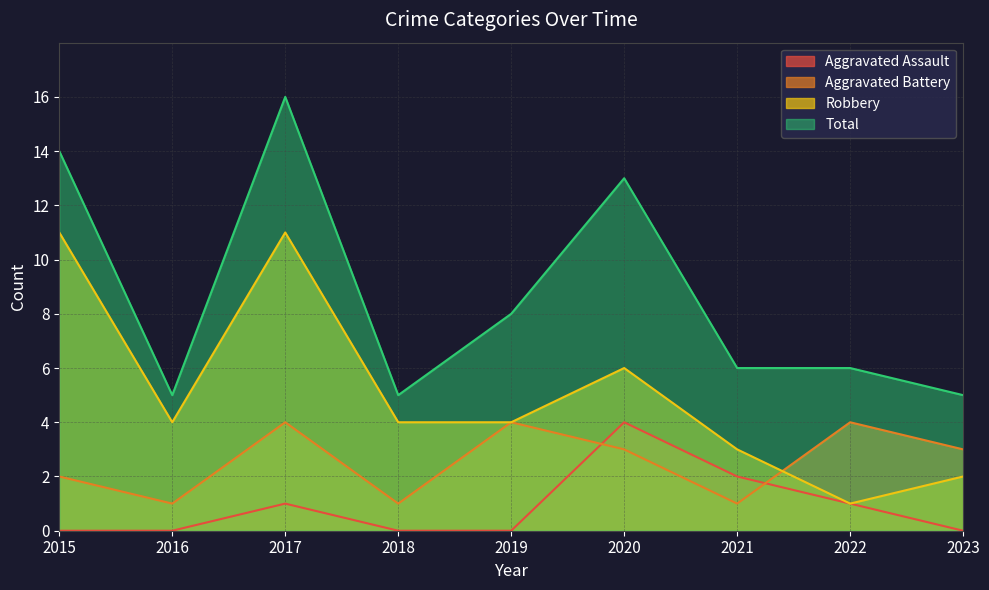

At which category is the sum across all series the highest?

2017